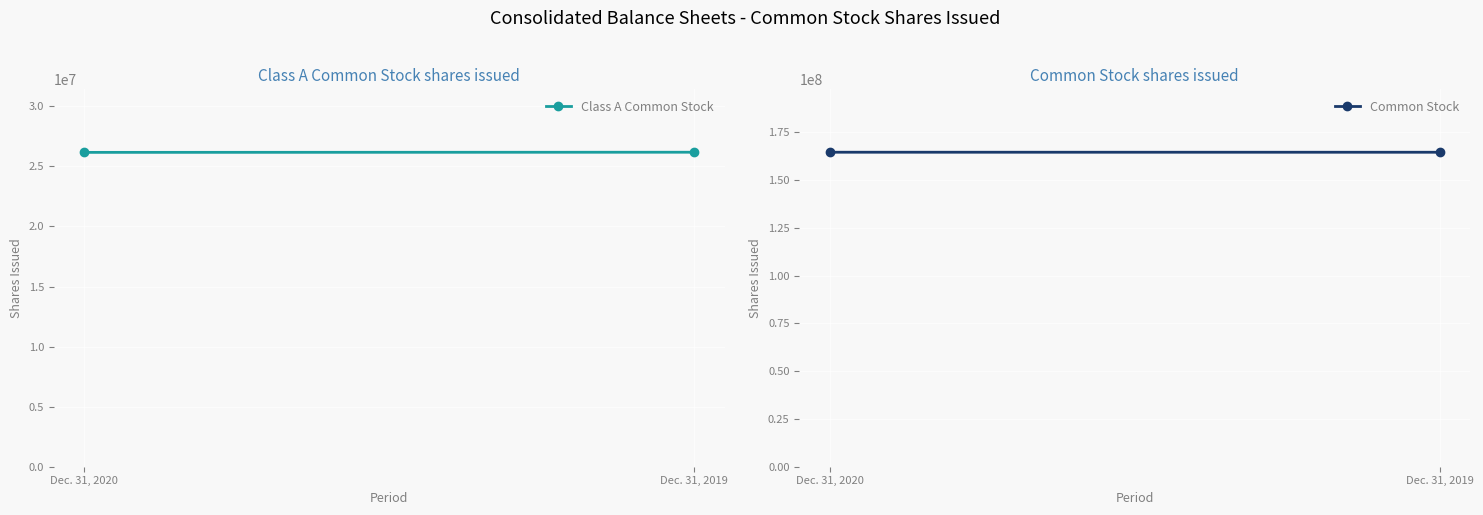

What is the difference between the maximum and minimum values in the Common Stock series?

12372